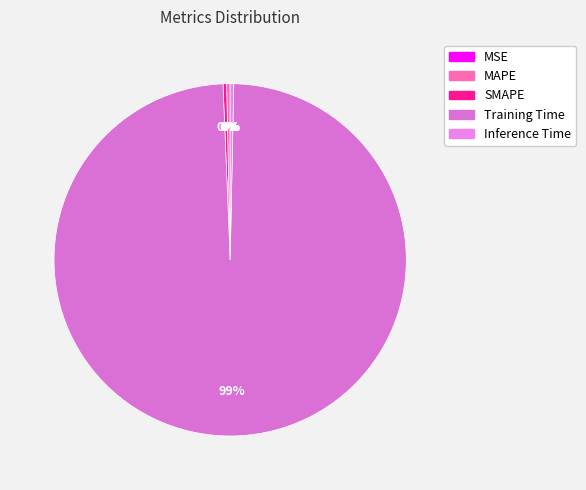

To the nearest percent, what portion does Training Time represent?

99%